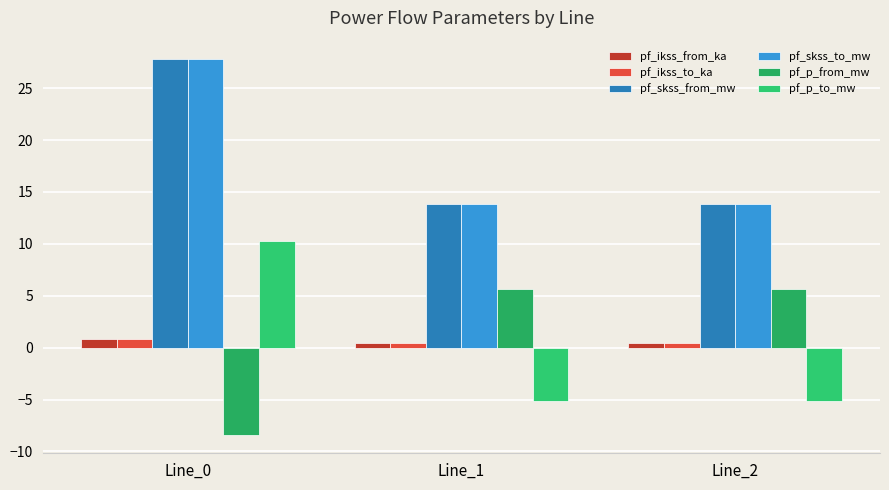

What is the sum of the pf_p_to_mw values at Line_0 and Line_1?

5.1